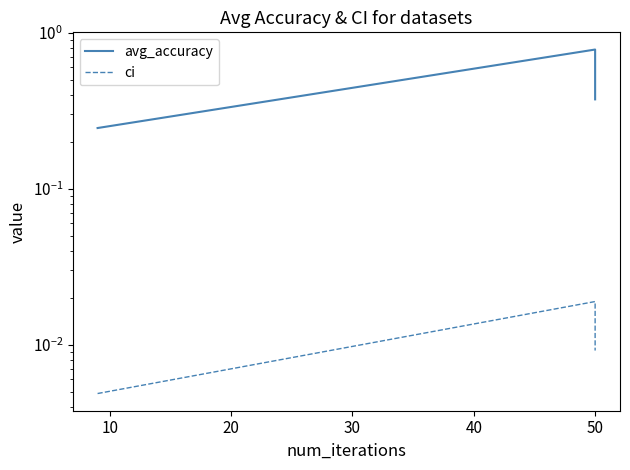

The value of avg_accuracy at 0 is 0.1. True or false?

False